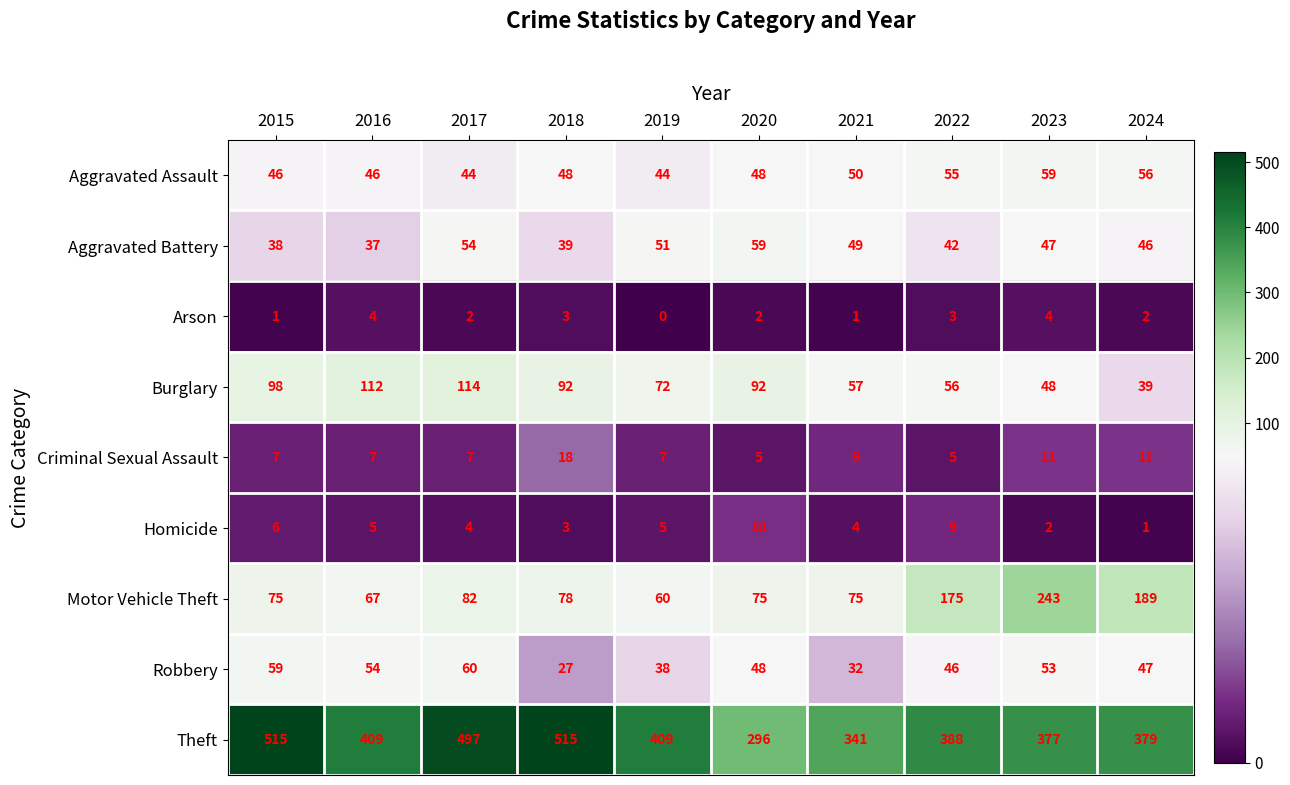

Where does the Burglary series first go above 92?

2015